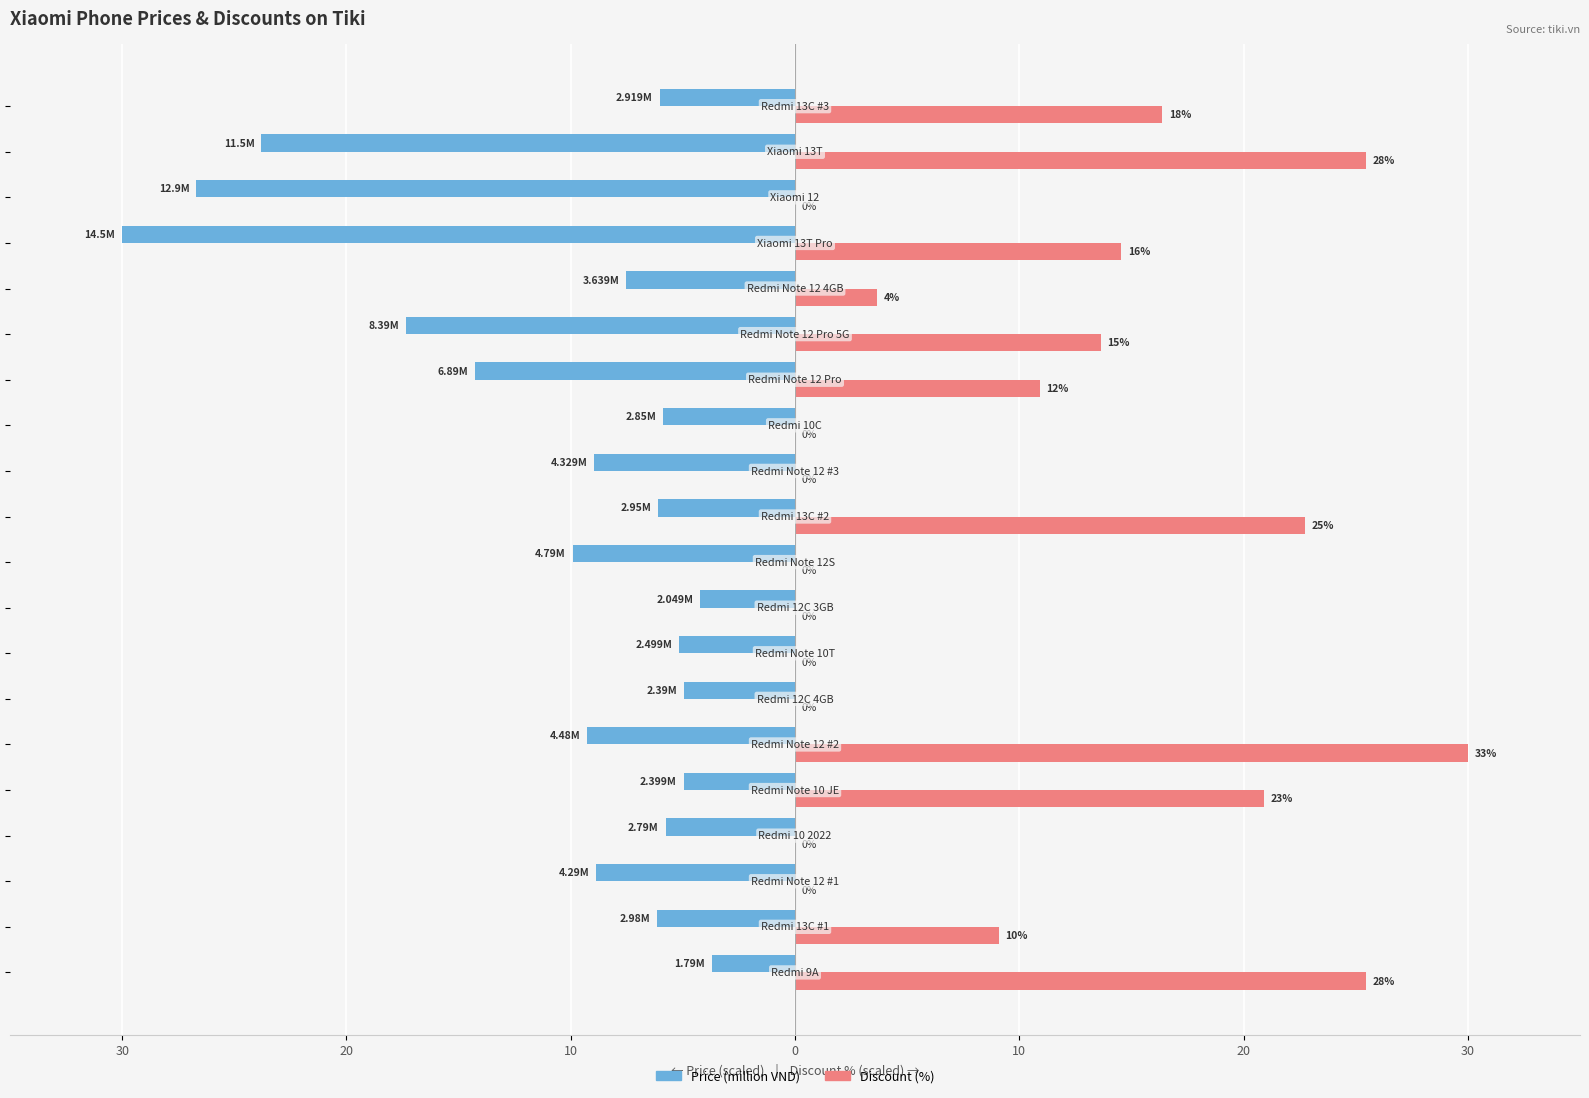

What are all the series names shown in the legend?

Price (million VND), Discount (%)